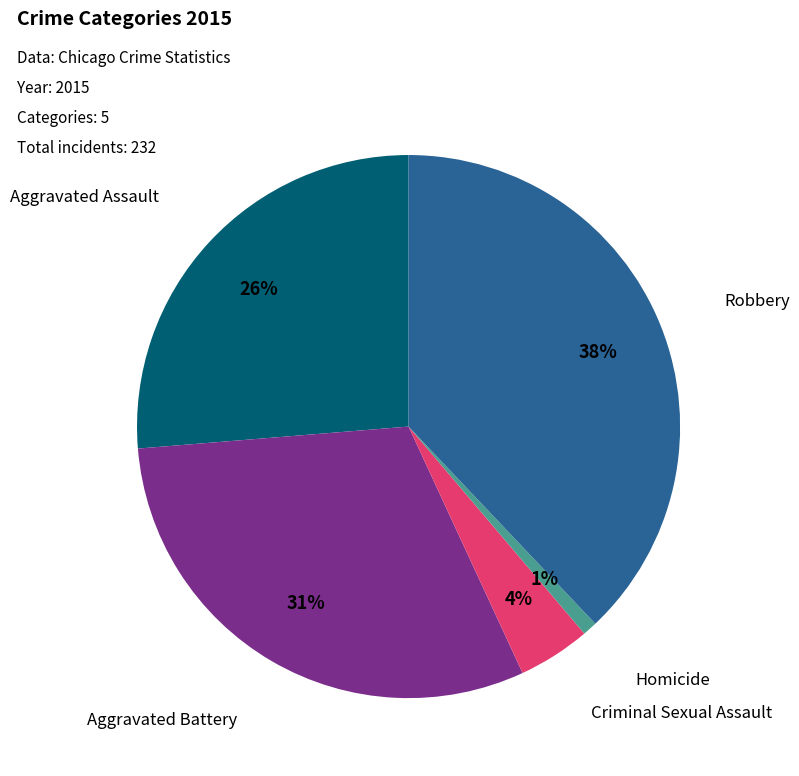

To the nearest percent, what is the difference between the largest and smallest slice percentages?

37%